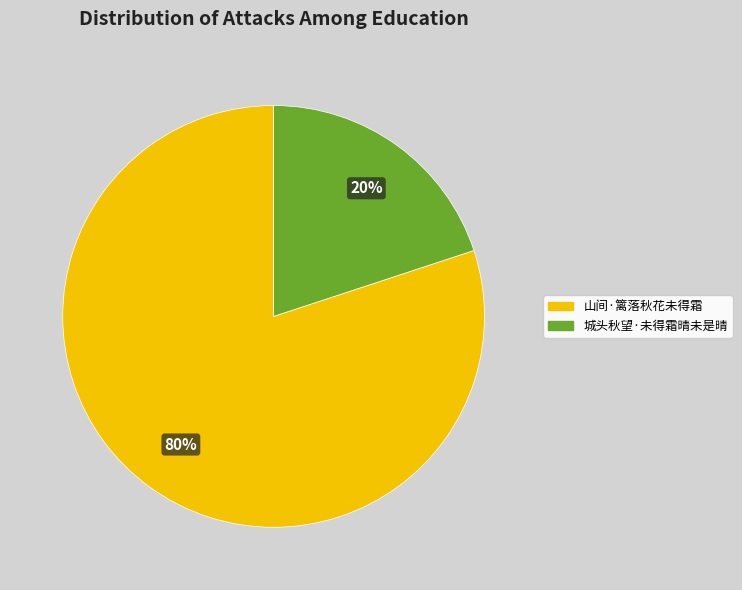

To the nearest percent, what percentage of the pie is 城头秋望·未得霜晴未是晴?

20%